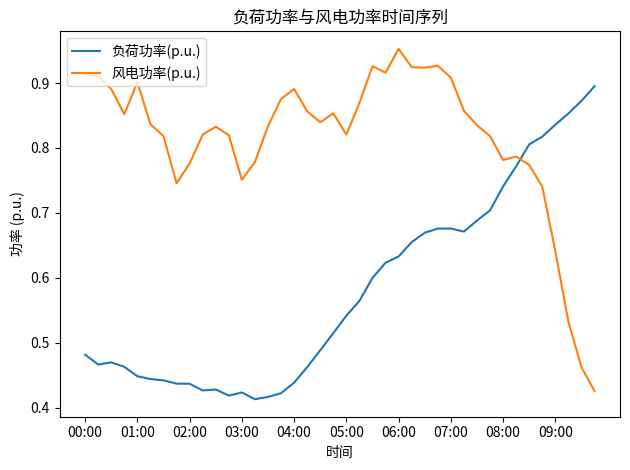

Rank the series by their average value, from highest to lowest.

风电功率(p.u.), 负荷功率(p.u.)